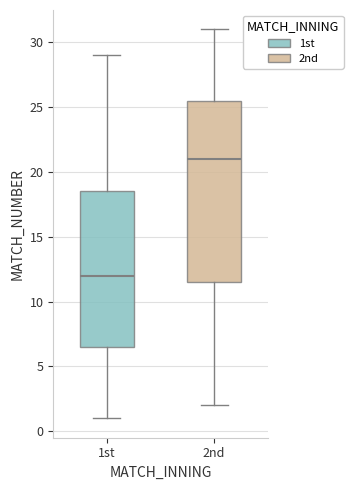

Which box is the tallest, from its lower edge to its upper edge?

2nd